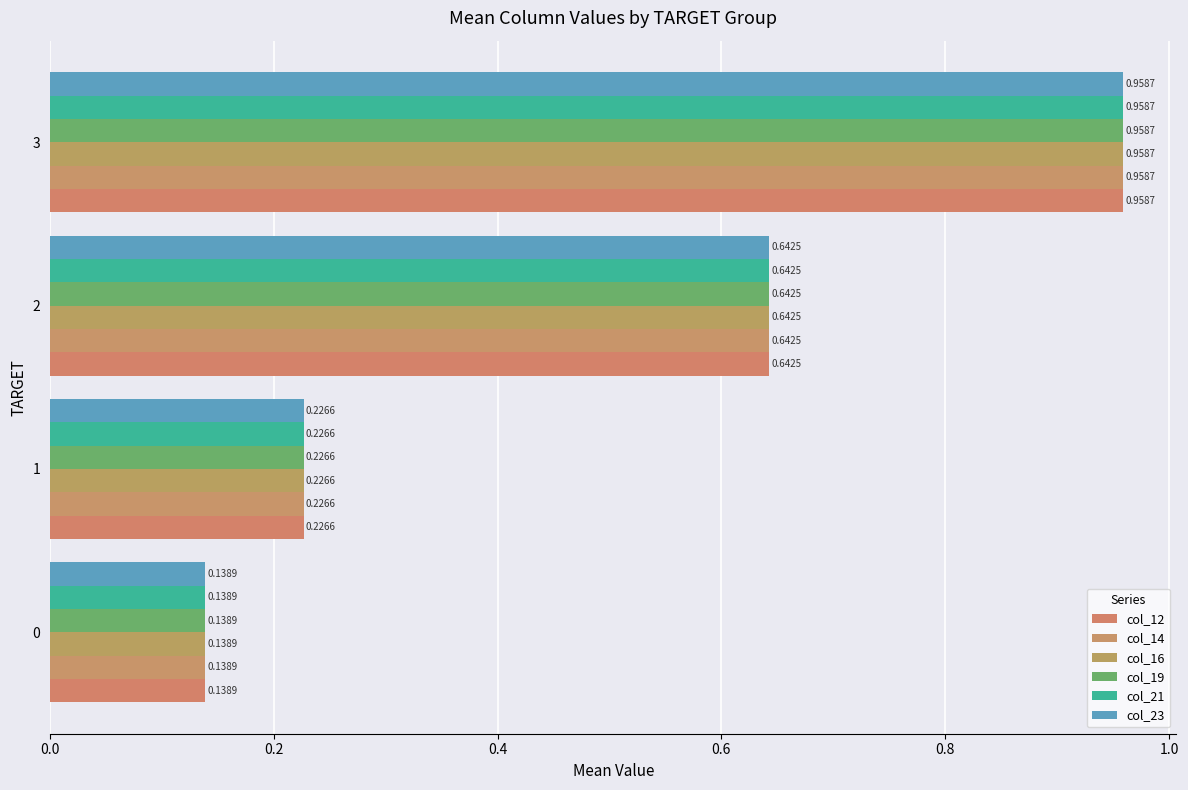

Which series has the largest range (max minus min)?

col_12